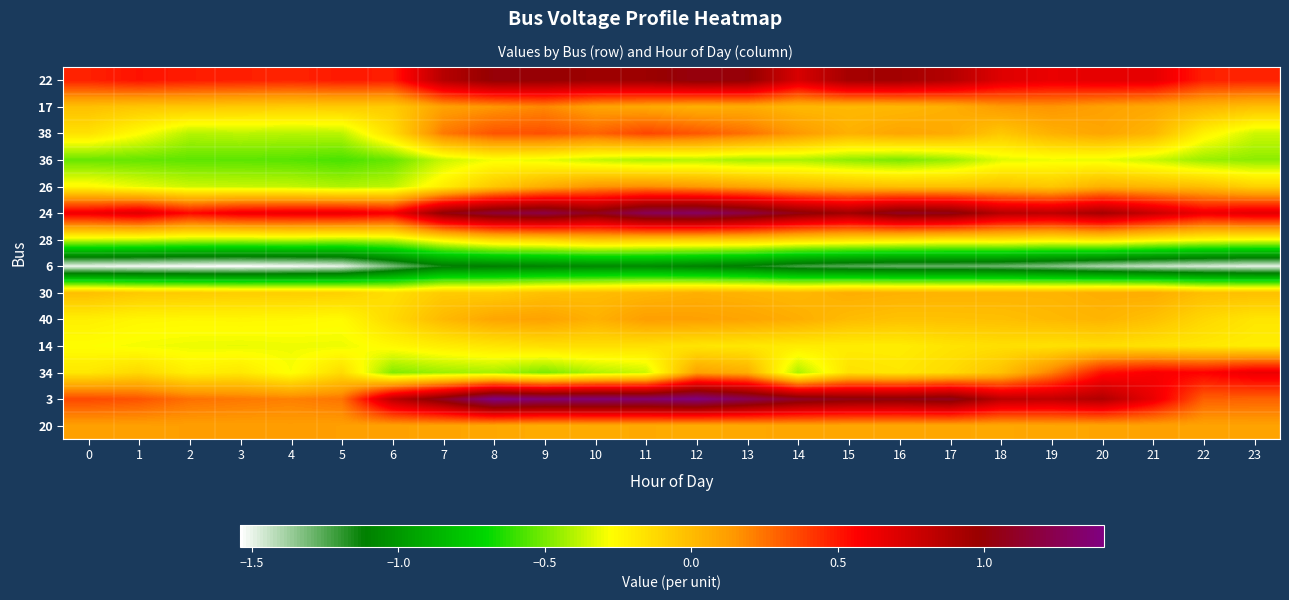

What is the smallest value displayed?

-1.5